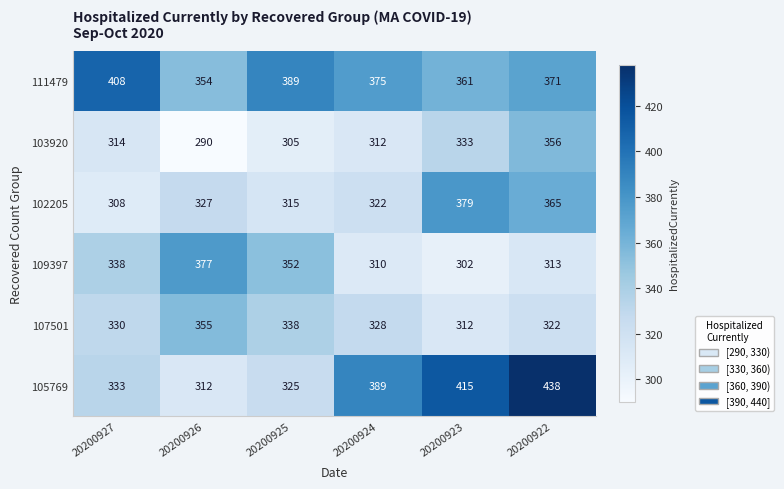

What is the difference between the second highest and minimum values in the 109397 series?

50